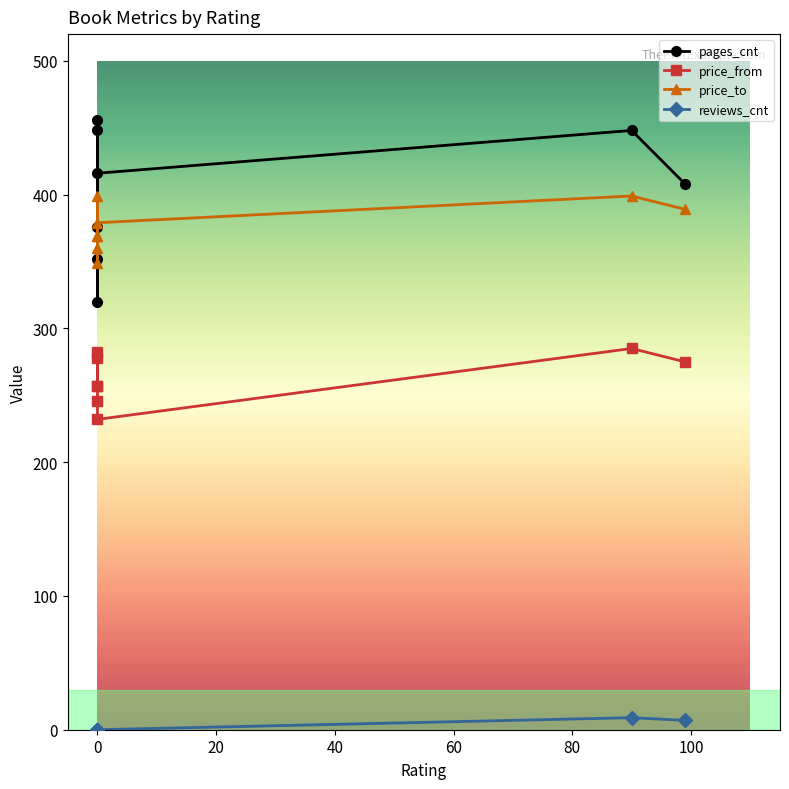

Rank the series by their maximum value, from lowest to highest.

reviews_cnt, price_from, price_to, pages_cnt